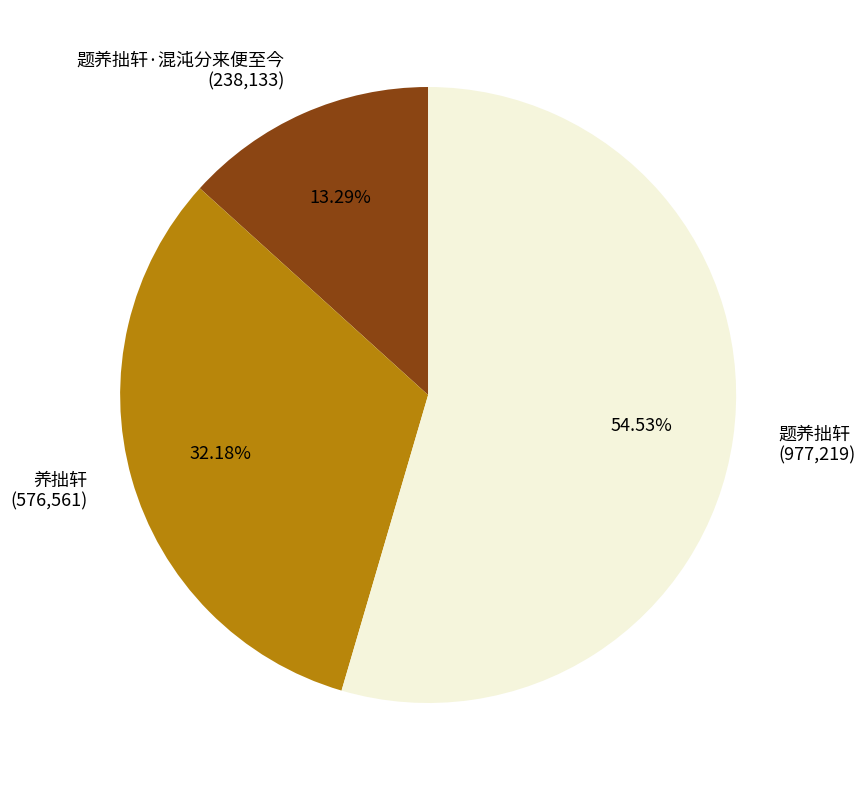

Is the sum of 题养拙轩 (977,219) and 题养拙轩·混沌分来便至今 (238,133) greater than half?

Yes